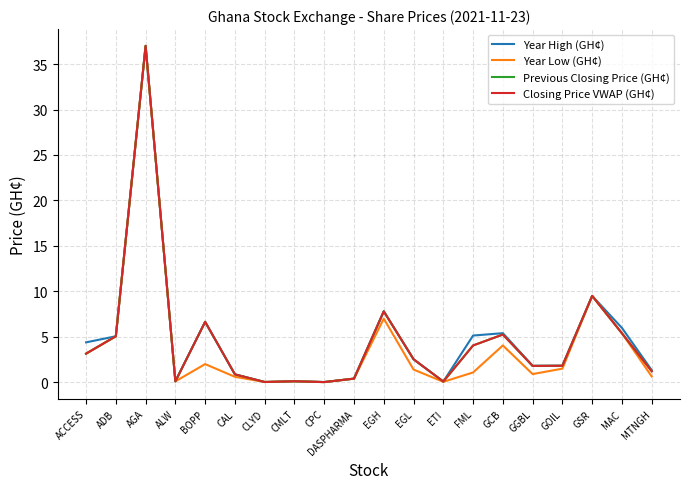

What is the total value across all series at AGA?

148.0